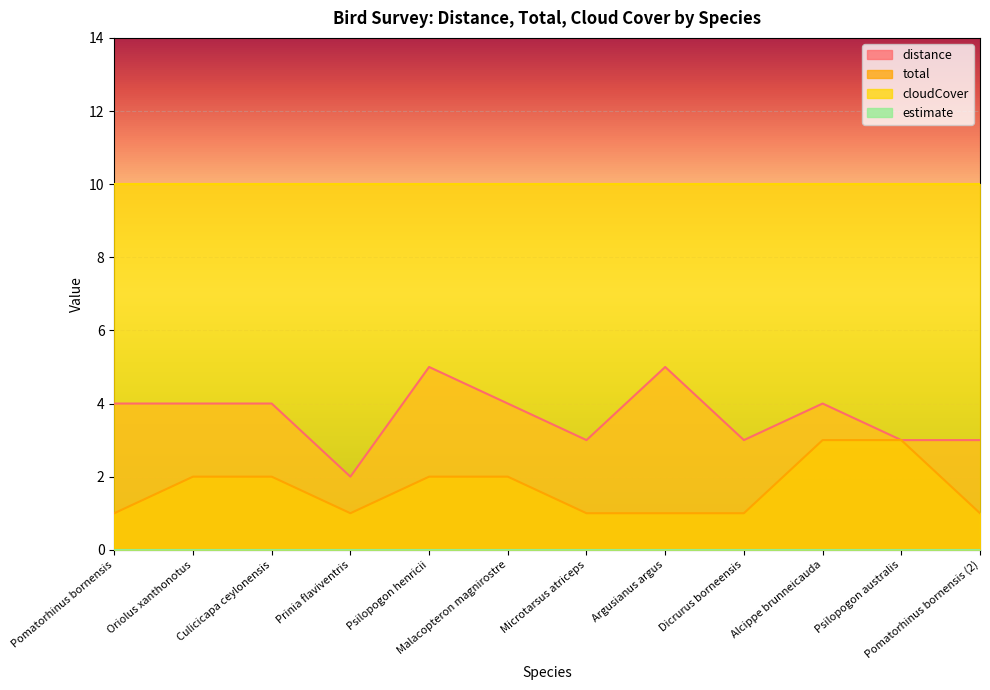

How many values in the total series exceed 2?

2